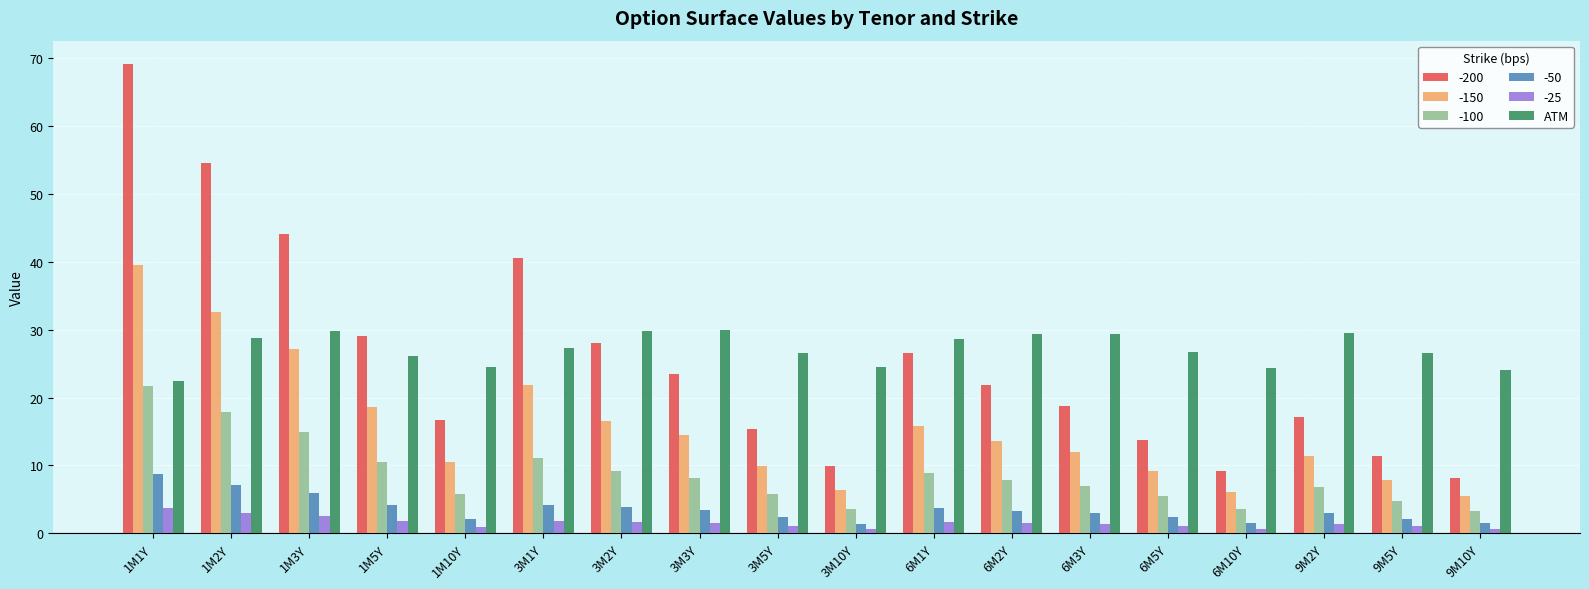

Which series changed the most between 1M2Y and 3M3Y?

-200